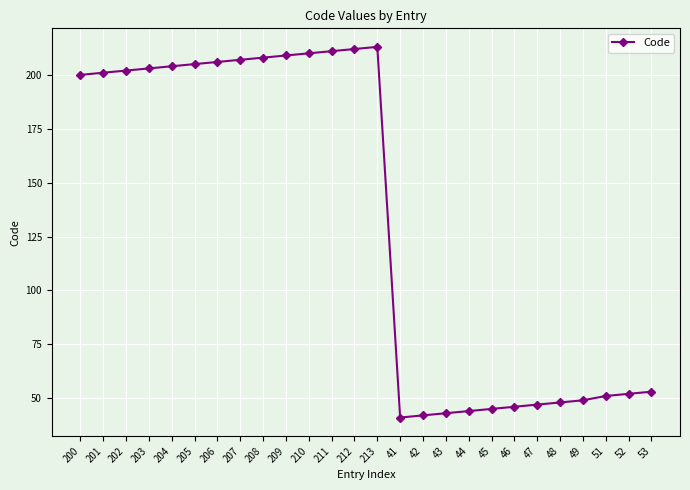

How many series are shown in this chart?

1